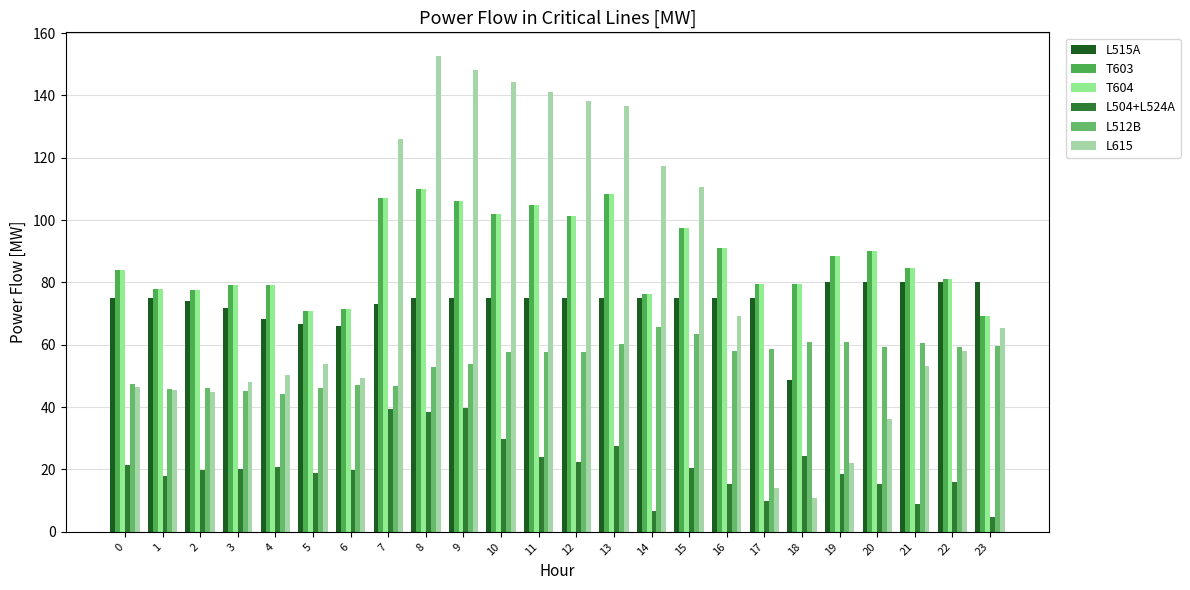

Reading left to right, transcribe all the data shown in this chart.

L515A: 75.0	75.0	74.0	71.9	68.1	66.8	66.1	73.2	75.0	75.0	75.0	75.0	75.0	75.0	75.0	75.0	75.0	75.0	48.7	80.0	80.0	80.0	80.0	80.0
T603: 83.9	77.8	77.7	79.2	79.2	71.0	71.6	107.1	110.0	106.1	102.0	104.9	101.4	108.4	76.2	97.5	91.1	79.4	79.7	88.5	90.1	84.7	81.3	69.4
T604: 83.9	77.8	77.7	79.2	79.2	71.0	71.6	107.1	110.0	106.1	102.0	104.9	101.4	108.4	76.2	97.5	91.1	79.4	79.7	88.5	90.1	84.7	81.3	69.4
L504+L524A: 21.3	18.0	19.8	20.1	20.7	18.8	19.7	39.4	38.3	39.7	29.7	24.2	22.4	27.6	6.7	20.6	15.3	9.9	24.3	18.6	15.2	9.0	16.0	4.6
L512B: 47.3	45.9	46.0	45.3	44.1	46.2	47.0	46.9	52.8	53.8	57.8	57.5	57.7	60.3	65.7	63.4	57.9	58.6	61.0	61.0	59.4	60.6	59.1	59.7
L615: 46.3	45.4	45.0	48.1	50.4	54.0	49.3	126.0	152.6	148.3	144.4	141.2	138.1	136.7	117.3	110.8	69.2	14.1	10.7	22.2	36.1	53.3	58.1	65.2